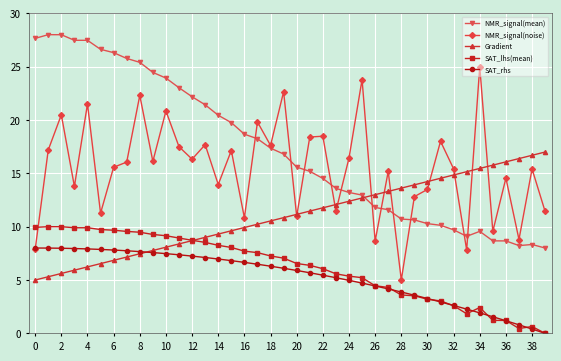

What is the difference between the maximum and minimum values in the SAT_rhs series?

8.0